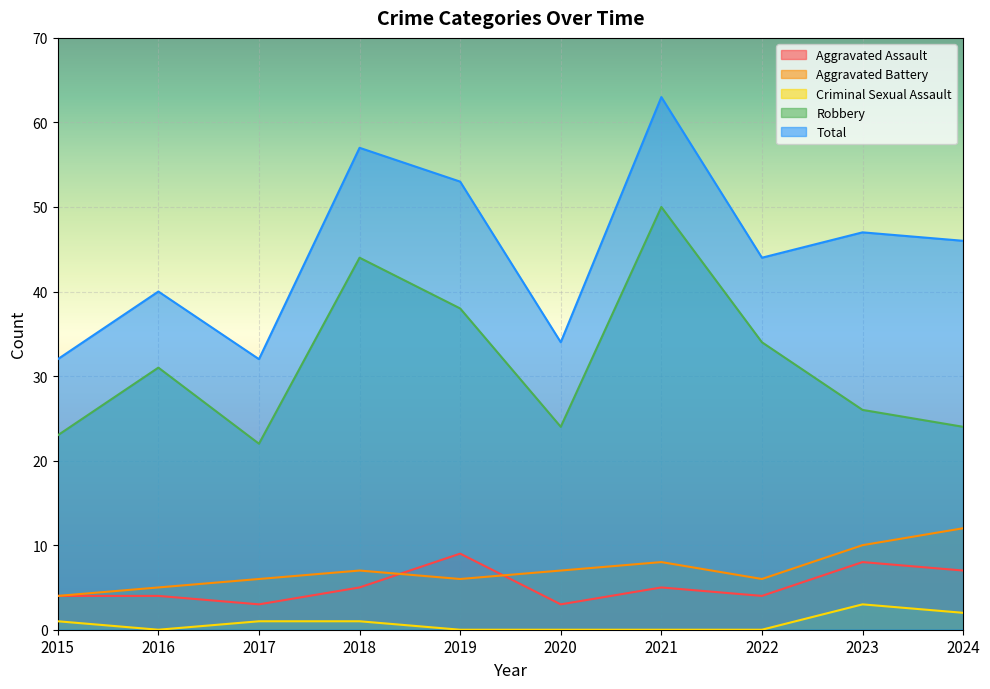

Between 2017 and 2015, which is larger?

2015